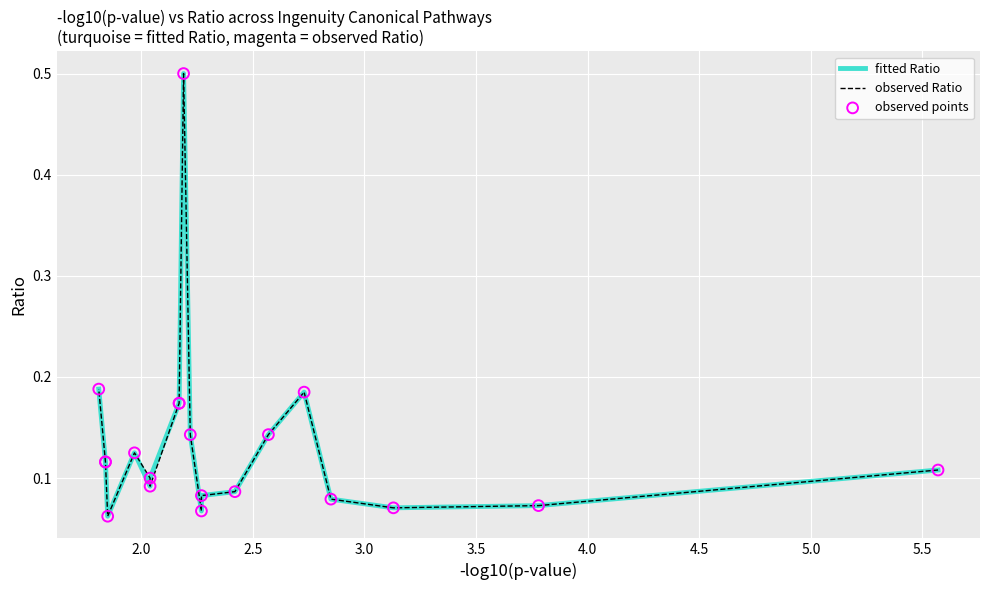

Which series contains the lowest Y value?

fitted Ratio